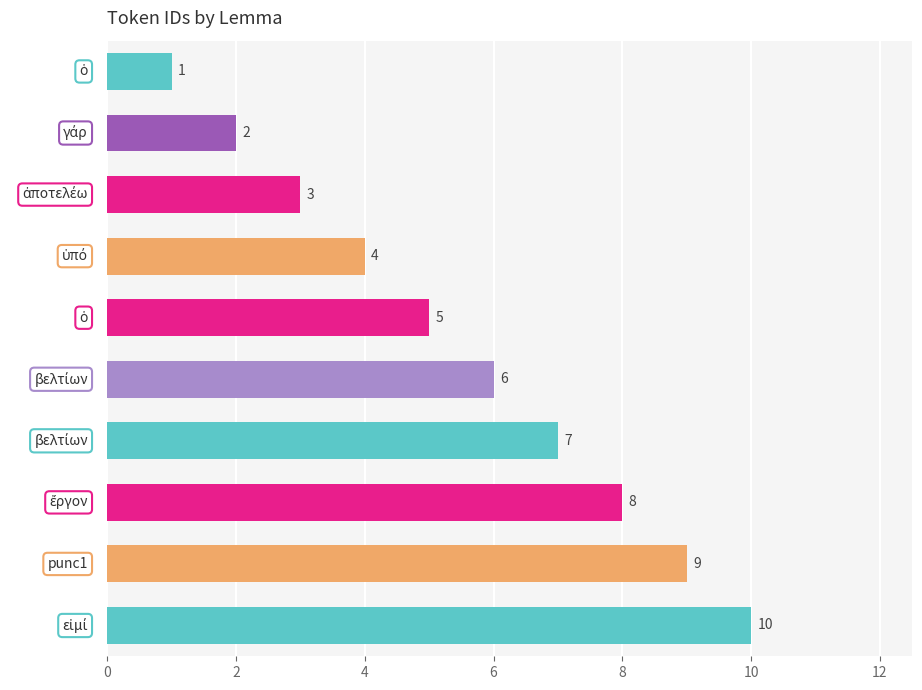

Count the values in the range 3 to 8.

6